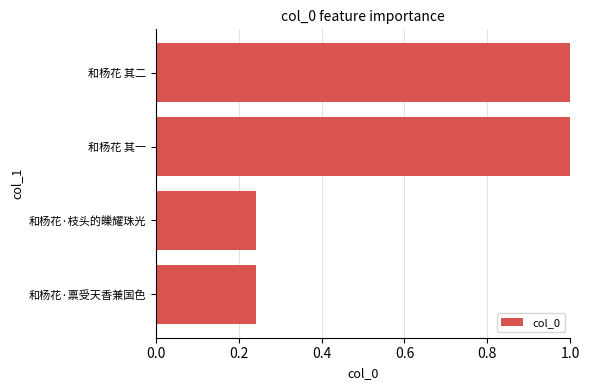

Between 和杨花 其一 and 和杨花·枝头的皪耀珠光, which is larger?

和杨花 其一